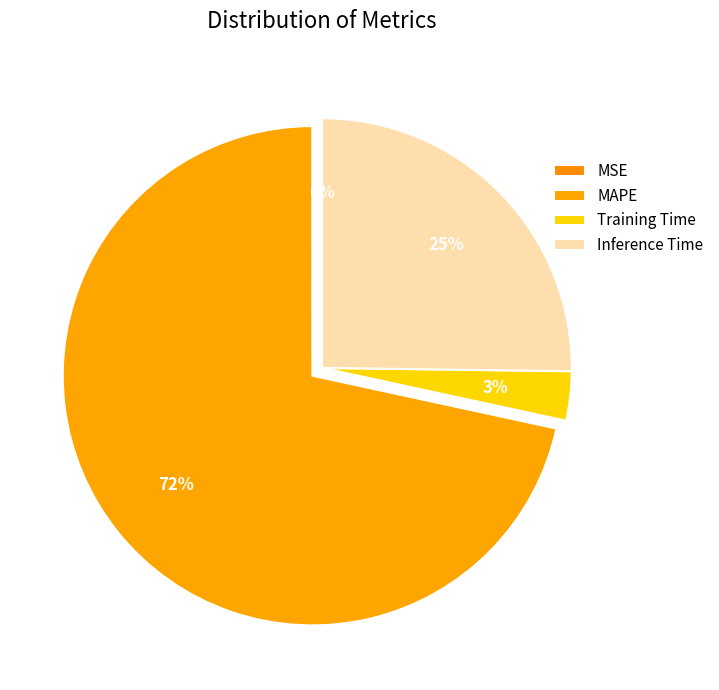

How many segments does this pie chart have?

4